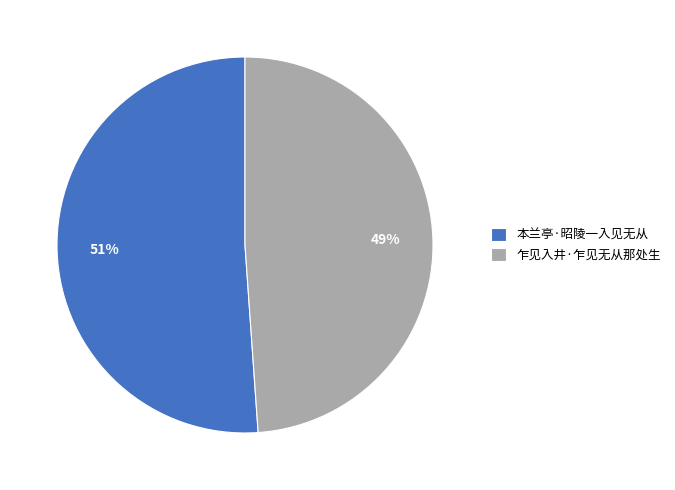

Which slice represents more than half of the pie?

本兰亭·昭陵一入见无从